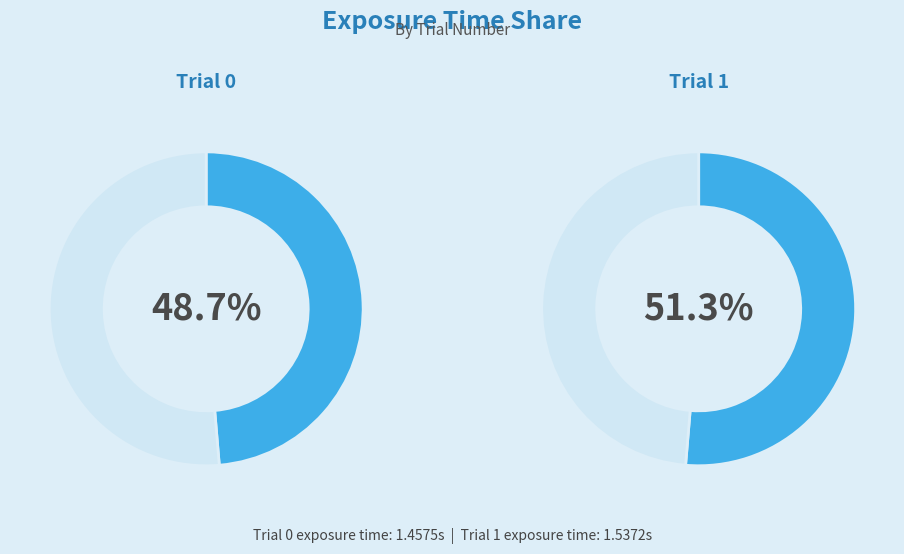

To the nearest percent, what is the combined percentage of Trial 0 and Trial 1?

100%